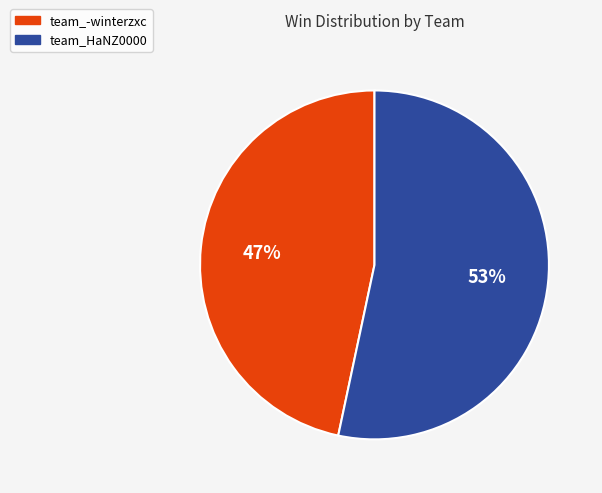

Count the number of slices in the pie.

2